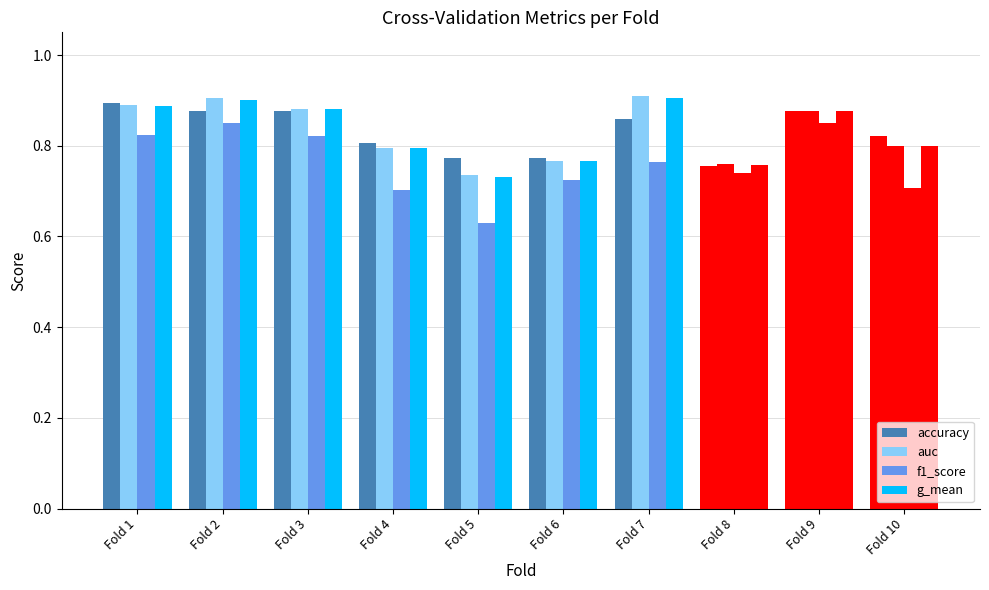

Which series has the widest spread of values?

f1_score